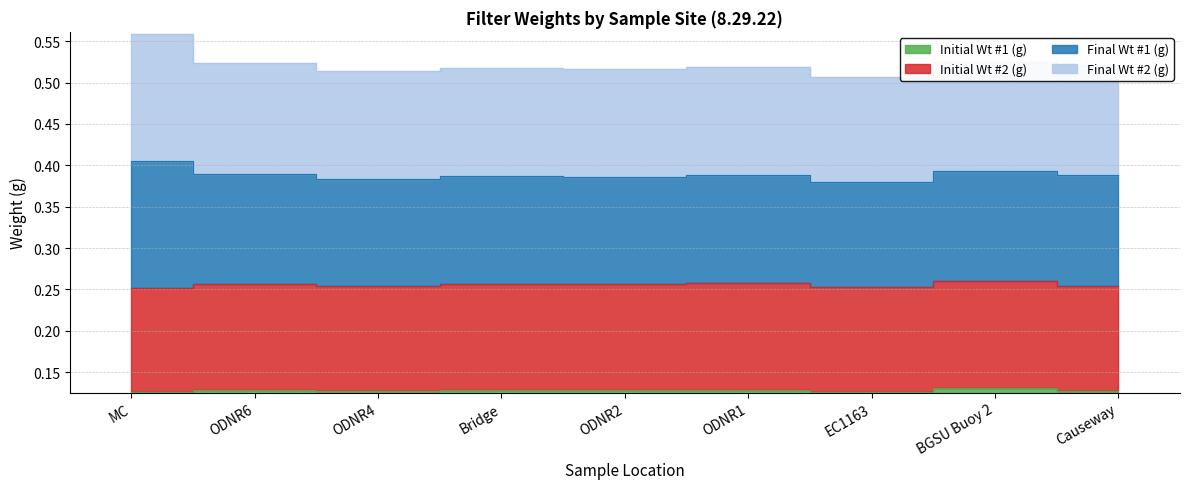

At how many categories does at least one series exceed 0?

9